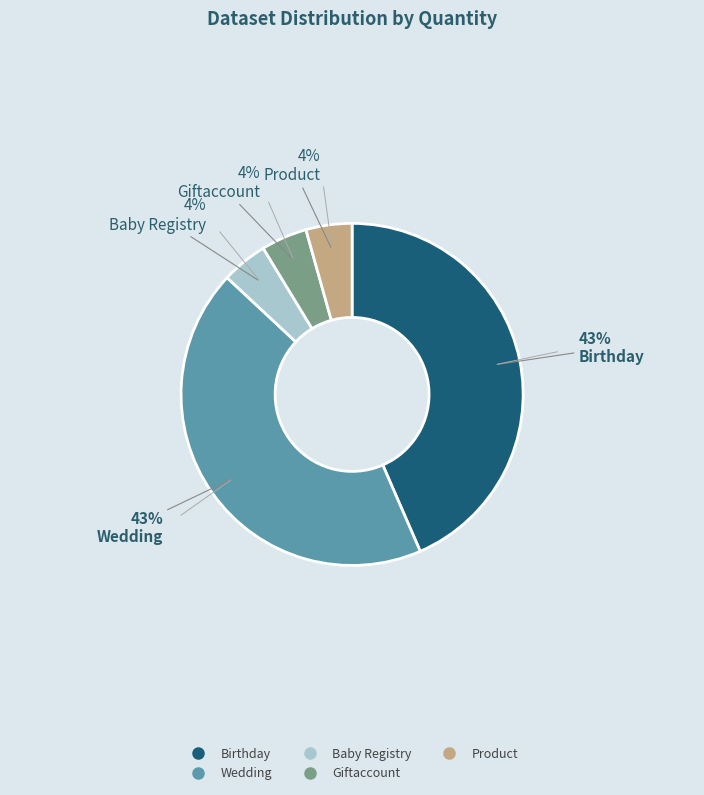

Which has a higher value, Birthday or Giftaccount?

Birthday